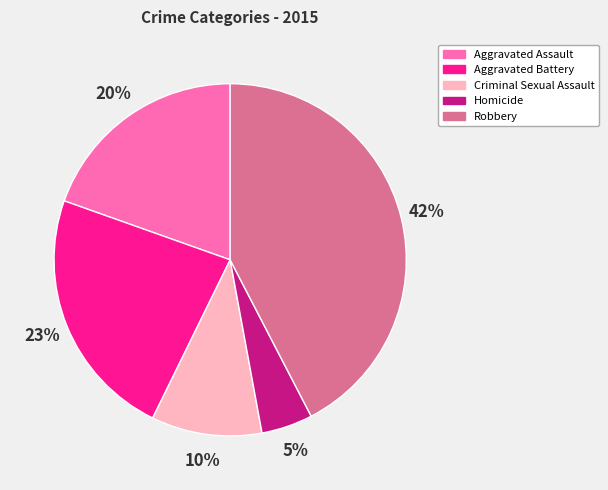

Combined, do Criminal Sexual Assault and Homicide account for over 50%?

No